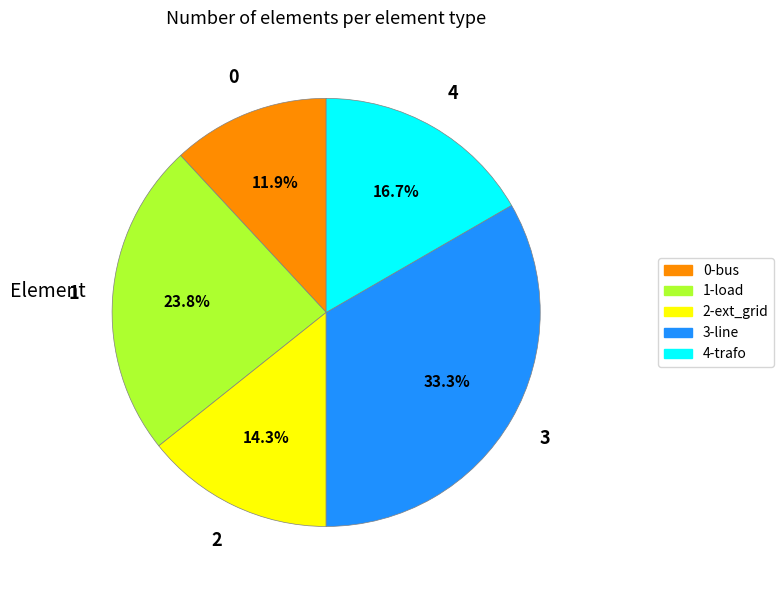

What percentage do 3-line and 2-ext_grid together represent?

47.6%